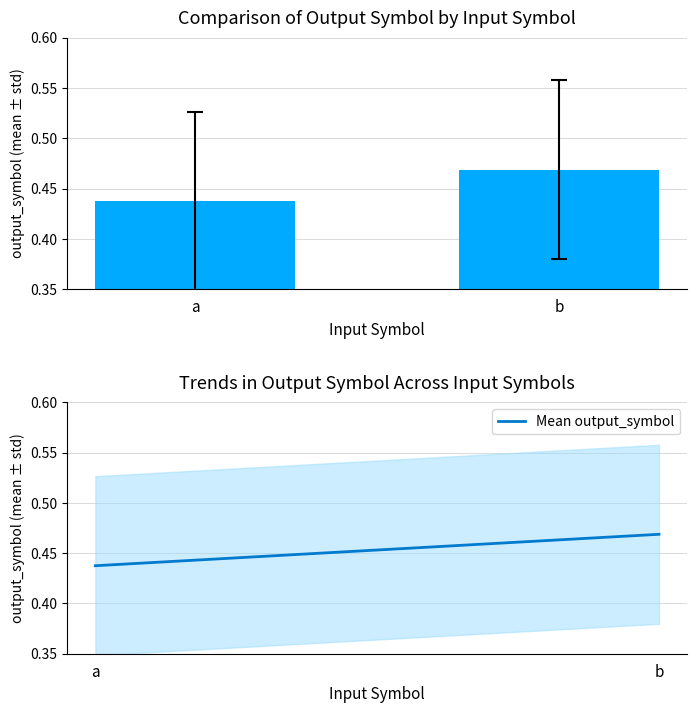

Which series has the largest range (max minus min)?

output_symbol